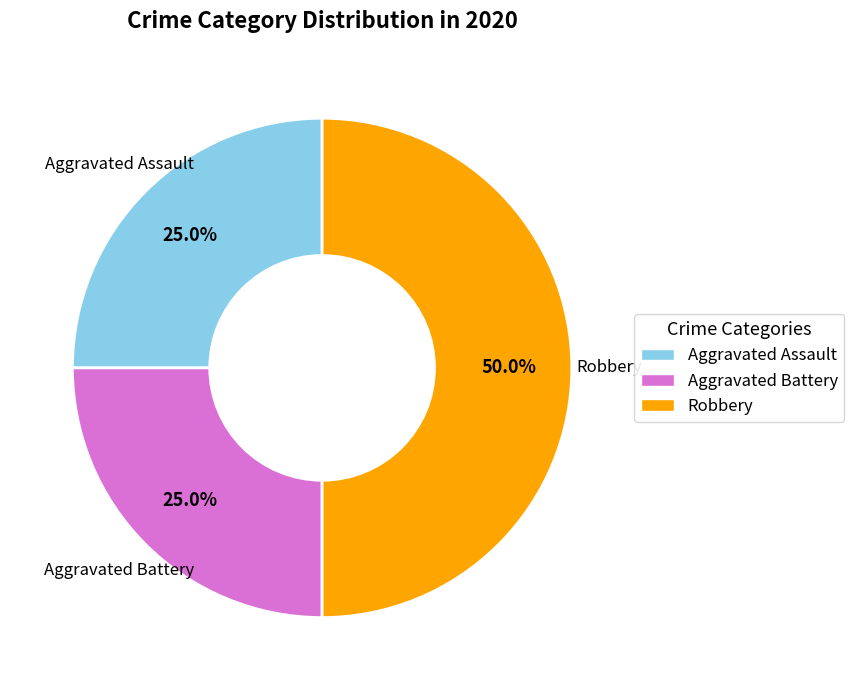

Approximately how many times larger is the value at Aggravated Assault compared to Robbery?

0.5